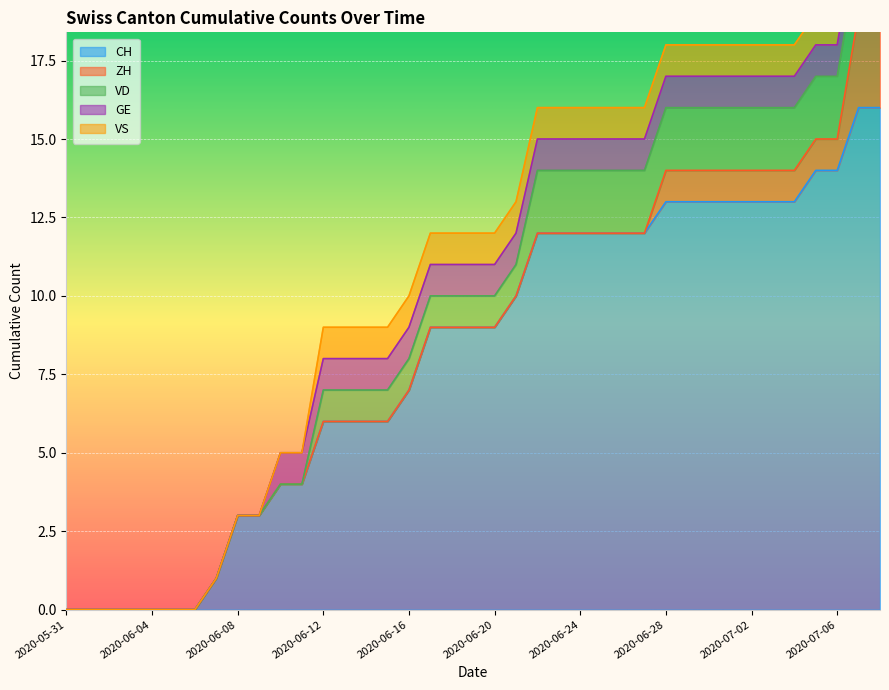

Reading left to right, extract all data points from this chart.

CH: 0	0	0	0	0	0	0	1	3	3	4	4	6	6	6	6	7	9	9	9	9	10	12	12	12	12	12	12	13	13	13	13	13	13	13	14	14	16	16
ZH: 0	0	0	0	0	0	0	0	0	0	0	0	0	0	0	0	0	0	0	0	0	0	0	0	0	0	0	0	1	1	1	1	1	1	1	1	1	3	3
VD: 0	0	0	0	0	0	0	0	0	0	0	0	1	1	1	1	1	1	1	1	1	1	2	2	2	2	2	2	2	2	2	2	2	2	2	2	2	2	2
GE: 0	0	0	0	0	0	0	0	0	0	1	1	1	1	1	1	1	1	1	1	1	1	1	1	1	1	1	1	1	1	1	1	1	1	1	1	1	1	1
VS: 0	0	0	0	0	0	0	0	0	0	0	0	1	1	1	1	1	1	1	1	1	1	1	1	1	1	1	1	1	1	1	1	1	1	1	1	1	1	1